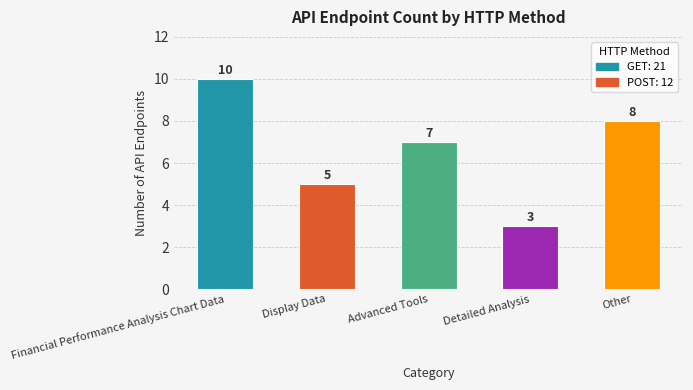

Reading left to right, extract all data points from this chart.

10	5	7	3	8